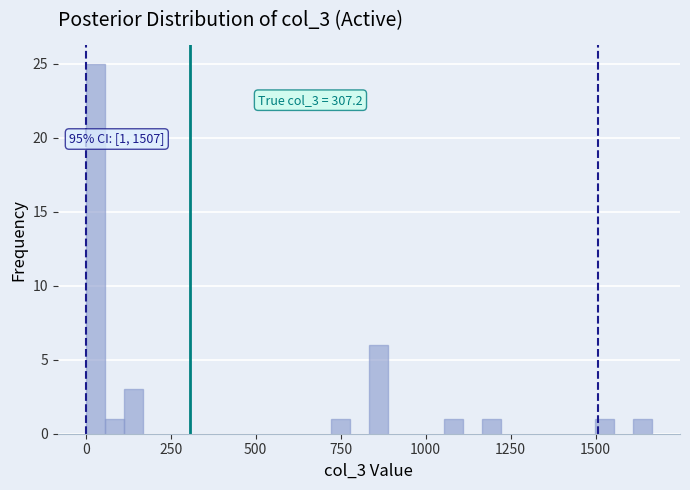

Around what value on the x-axis is the tallest bar? Give the approximate position of its centre, as read against the axis.

50